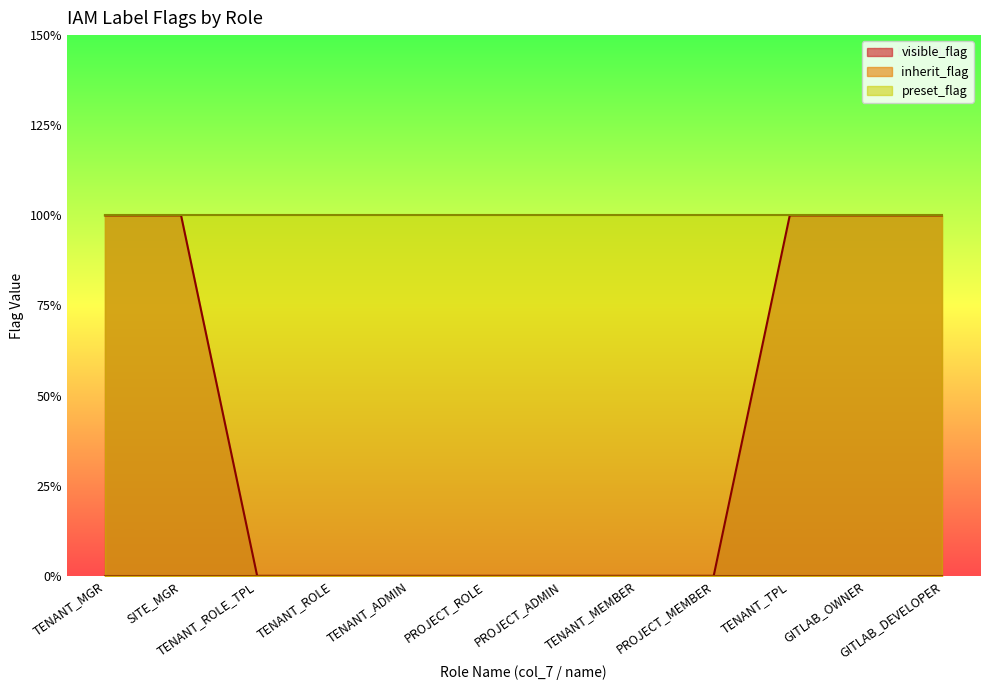

Reading right to left, transcribe all the data shown in this chart.

visible_flag: 1	1	1	0	0	0	0	0	0	0	1	1
inherit_flag: 0	0	0	0	0	0	0	0	0	0	0	0
preset_flag: 1	1	1	1	1	1	1	1	1	1	1	1